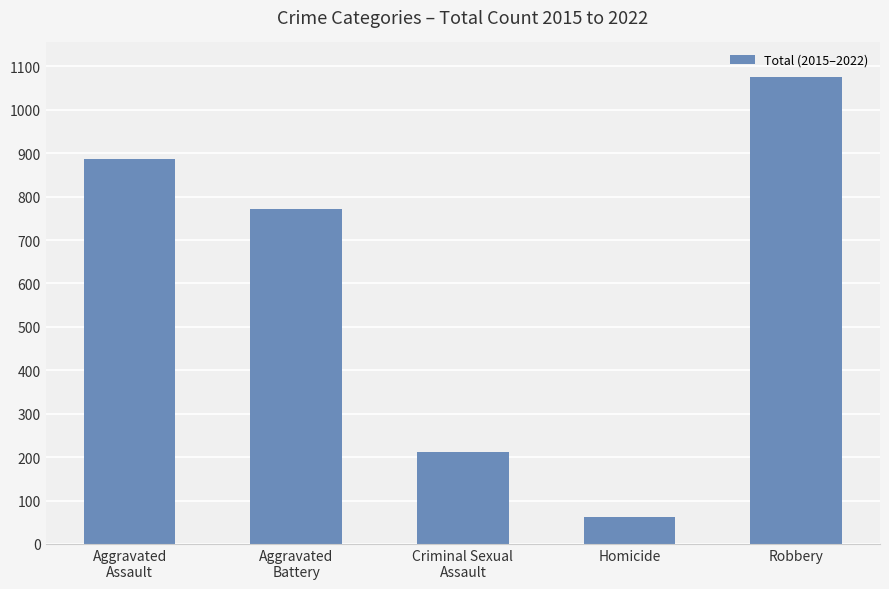

List the labels in order of value, smallest first.

Homicide, Criminal Sexual
Assault, Aggravated
Battery, Aggravated
Assault, Robbery